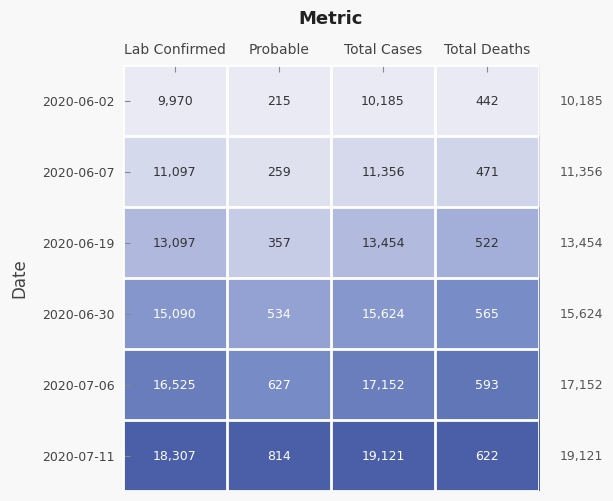

Which series has the widest spread of values?

2020-07-11